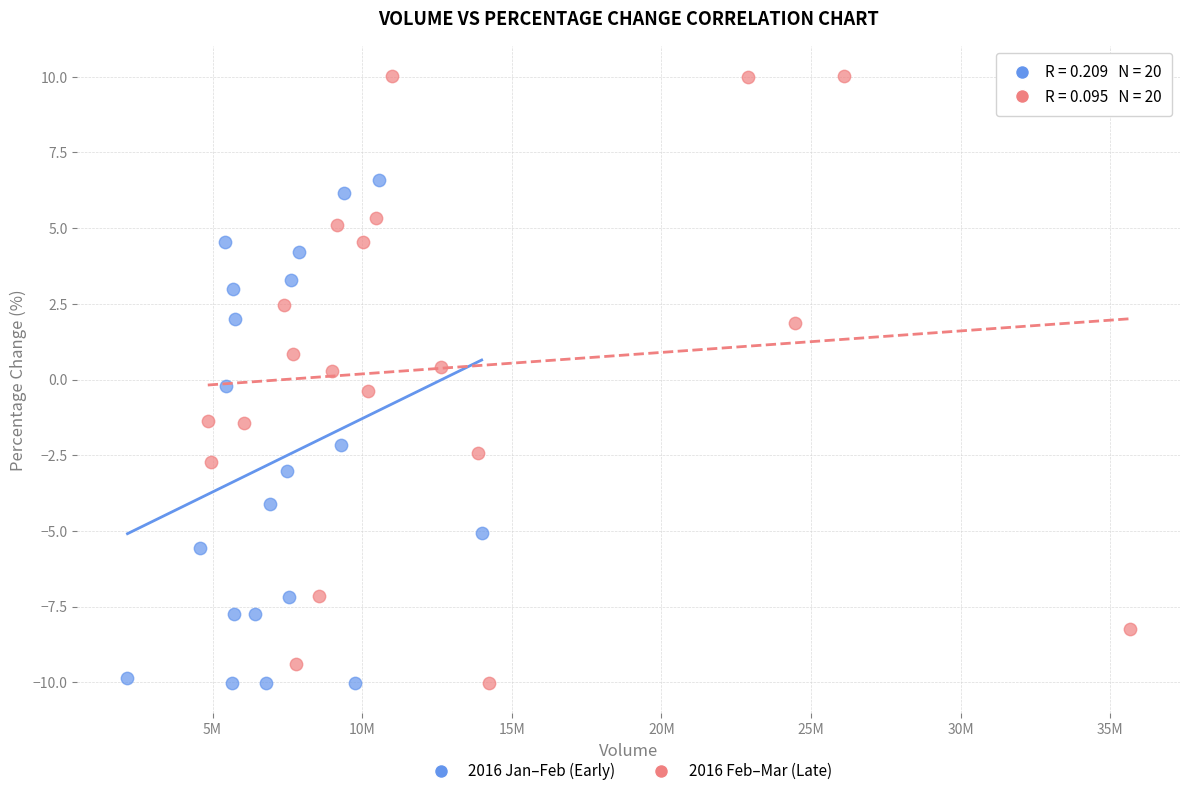

Which series reaches the maximum Y coordinate?

2016 Feb–Mar (Late)